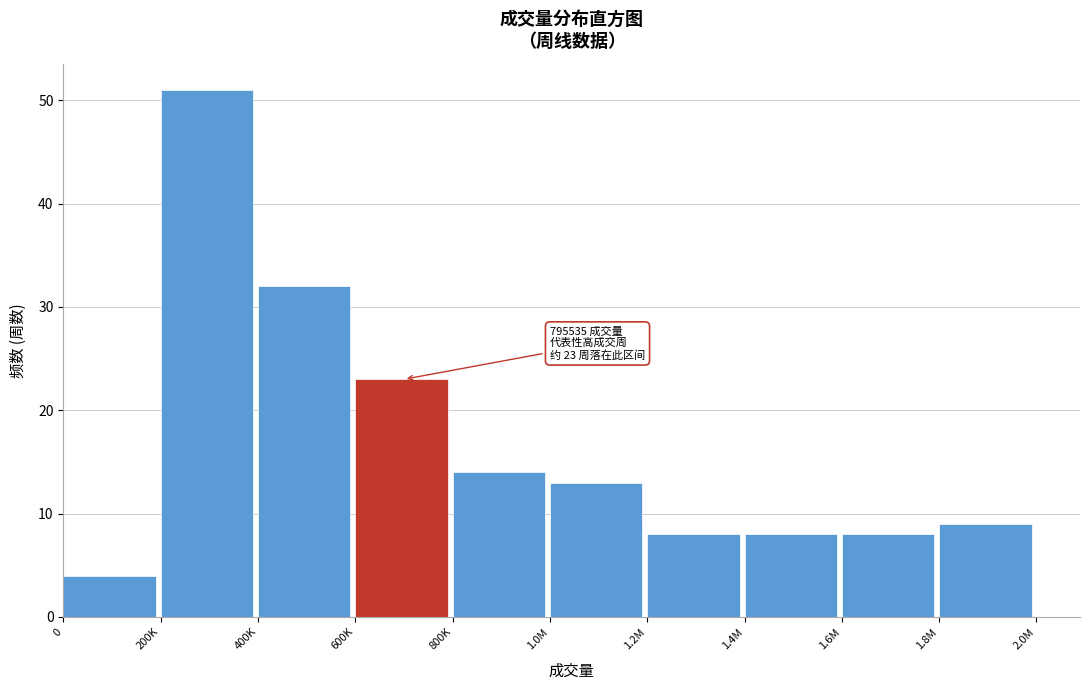

Reading left to right, transcribe all the data shown in this chart.

4	51	32	23	14	13	8	8	8	9